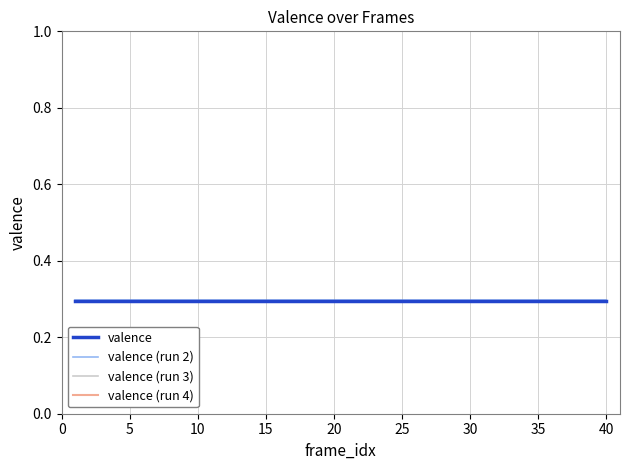

What is the maximum value shown in the chart?

0.3